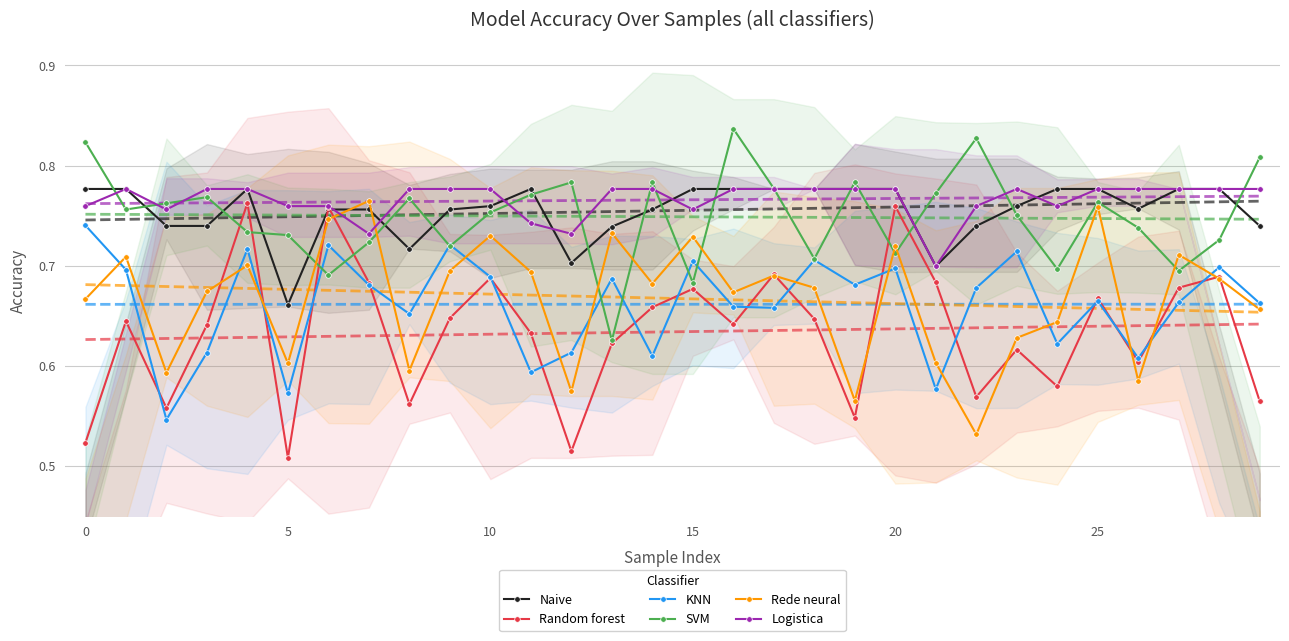

Which series ends up on top after the final intersection of Rede neural and Naive?

Naive